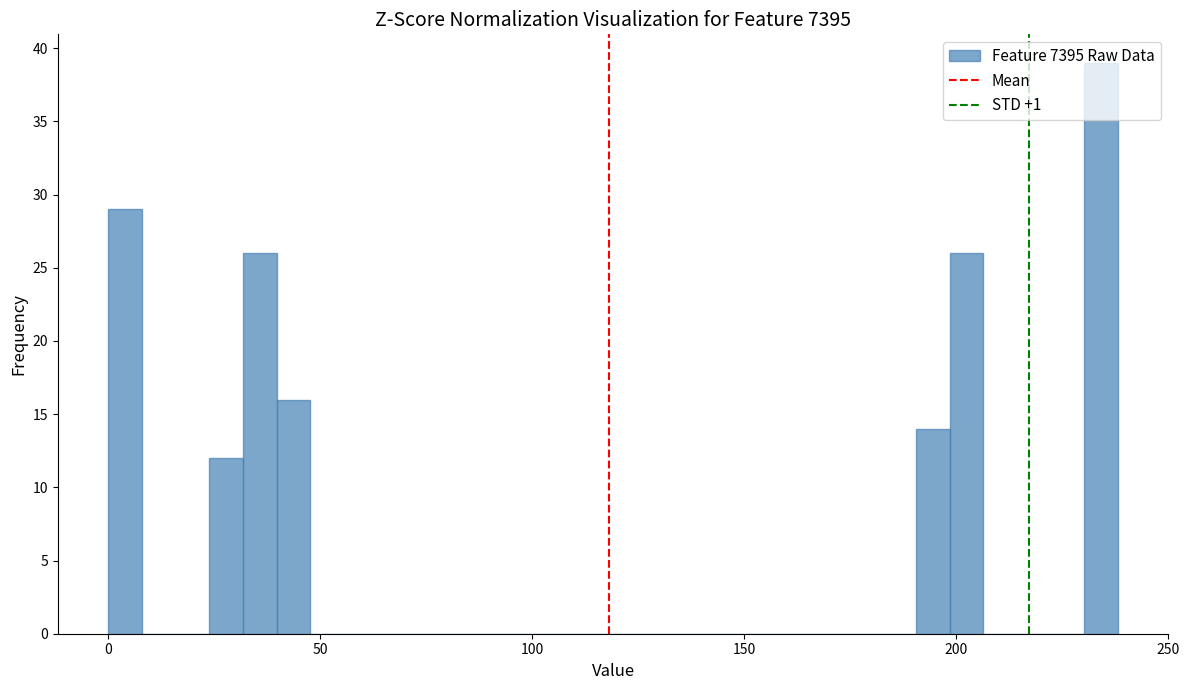

Read against the x-axis, roughly where is the centre of the tallest bar?

235